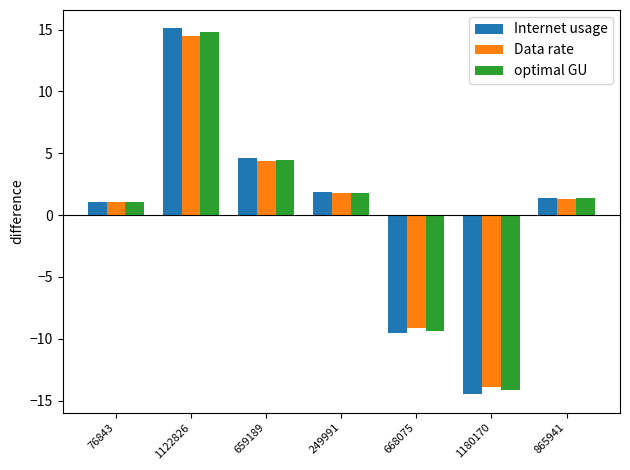

What is the minimum value for optimal GU?

-14.2